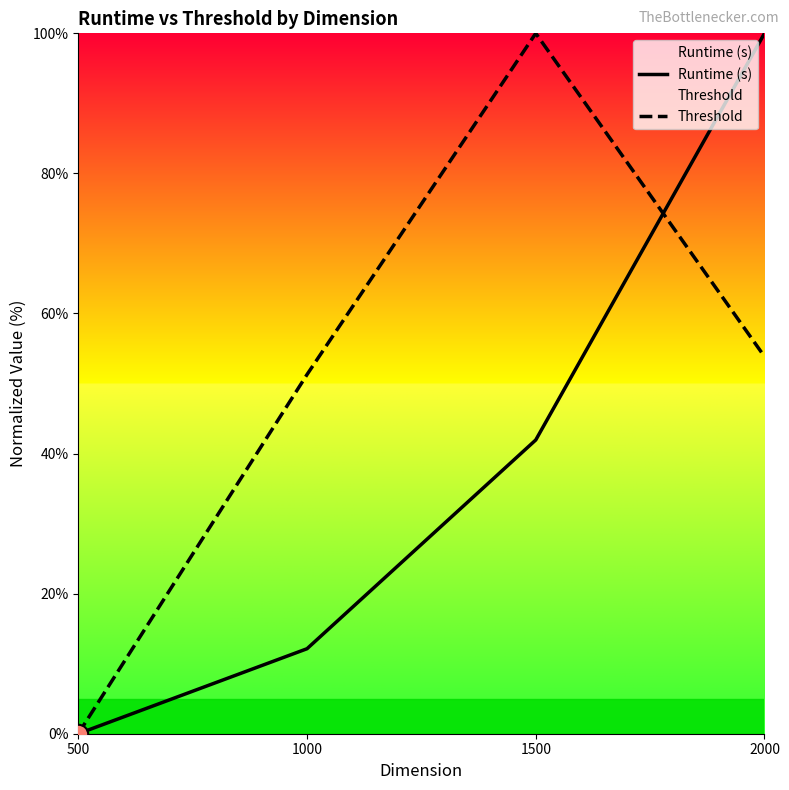

Between 500 and 1500, which series saw the biggest shift?

Threshold